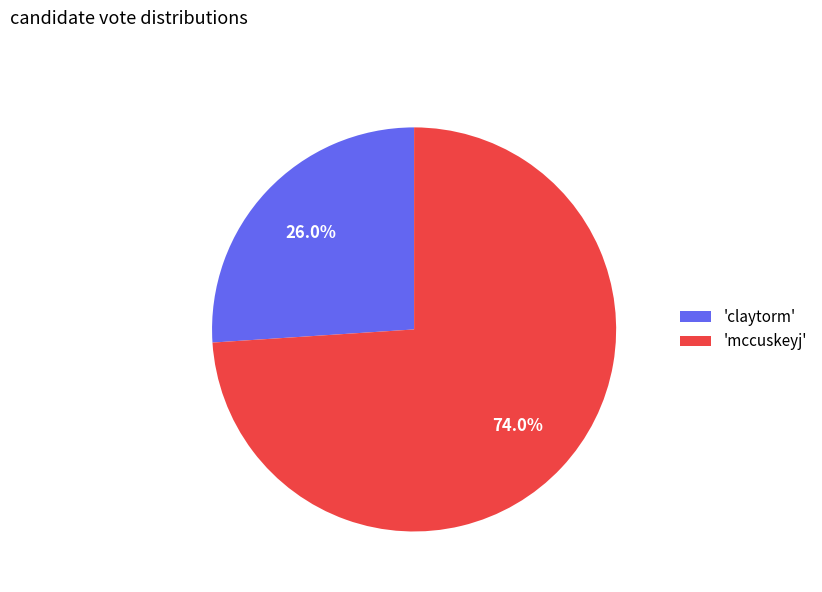

To the nearest percent, what is the difference between the largest and smallest slice percentages?

48%